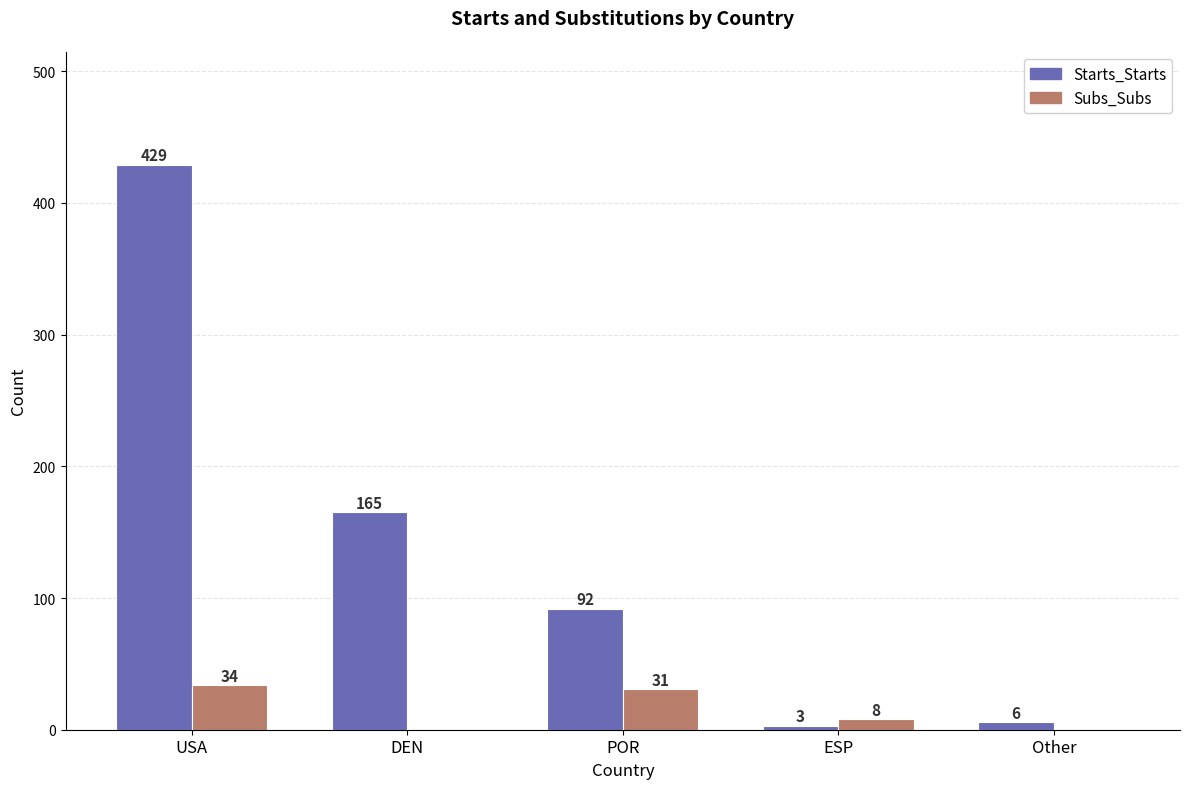

How many values in Subs_Subs are above zero?

3